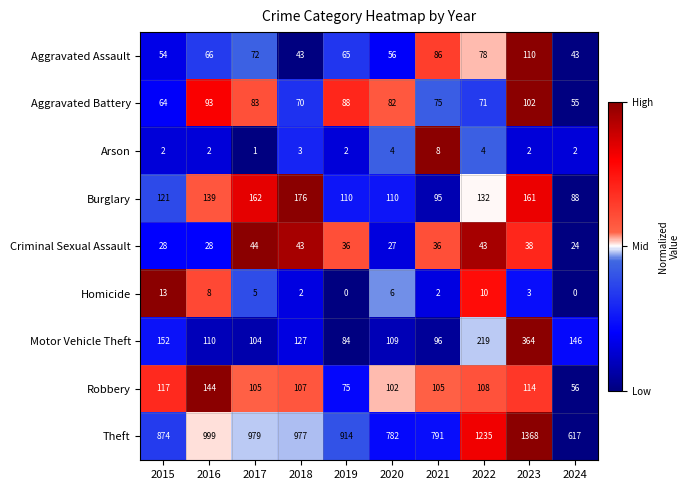

Which category has the highest value in the Burglary series?

2018